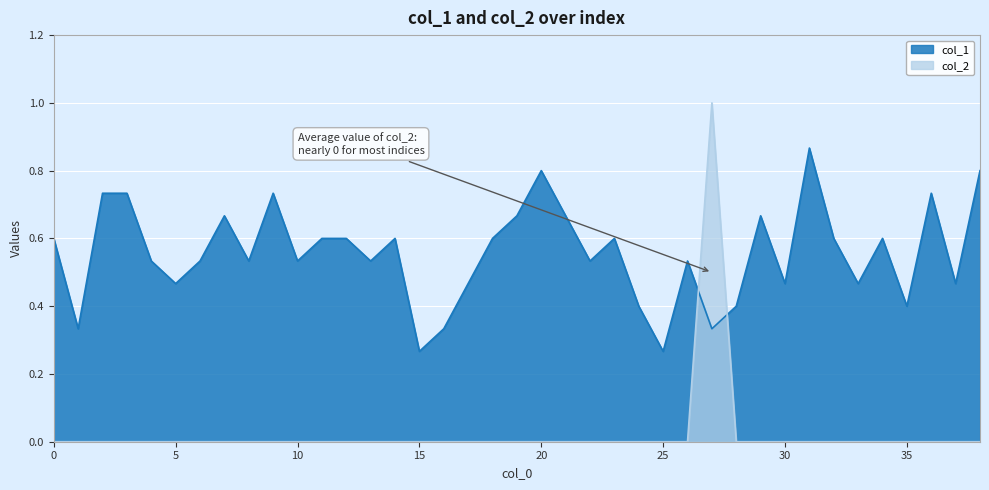

What is the sum of the col_1 values at 2 and 18?

1.3